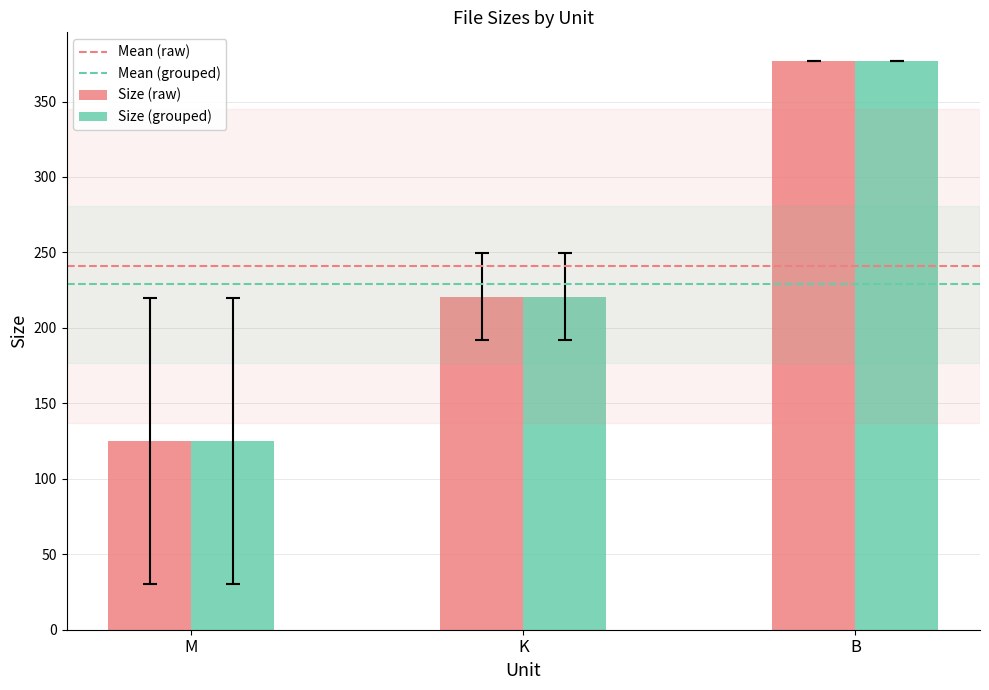

At which label is Size (raw) closest to 251?

K